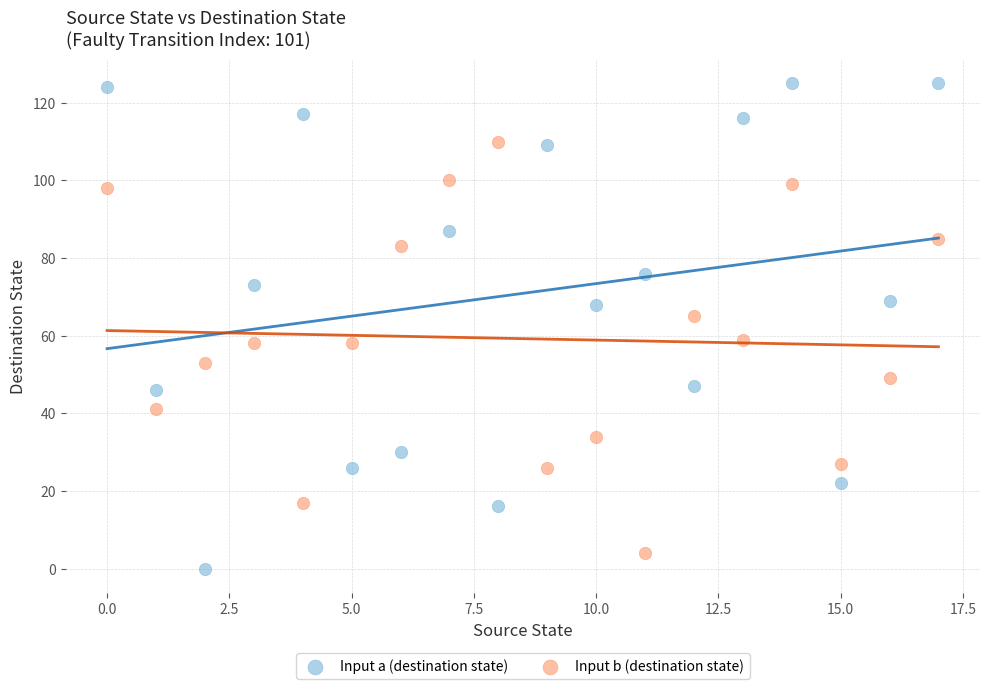

What are all the series names shown in the legend?

Input a (destination state), Input b (destination state)